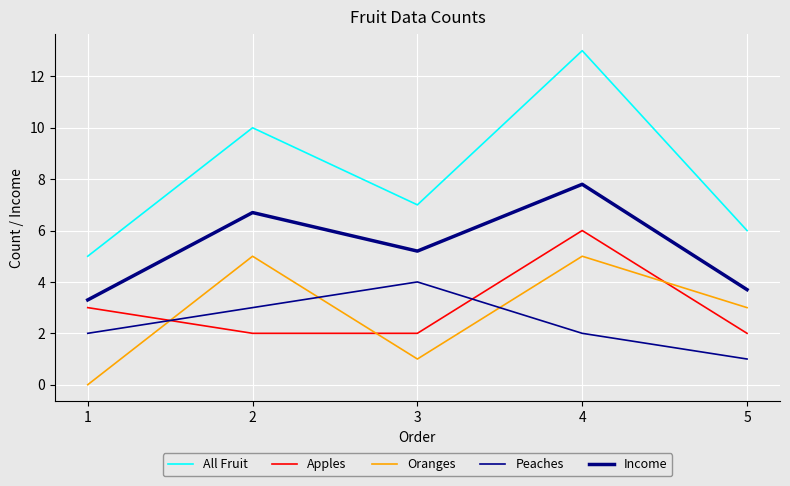

What is the difference between the Peaches values at 3 and 2?

1.0